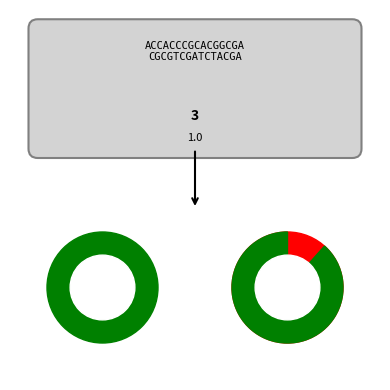

Count the number of slices in the pie.

6